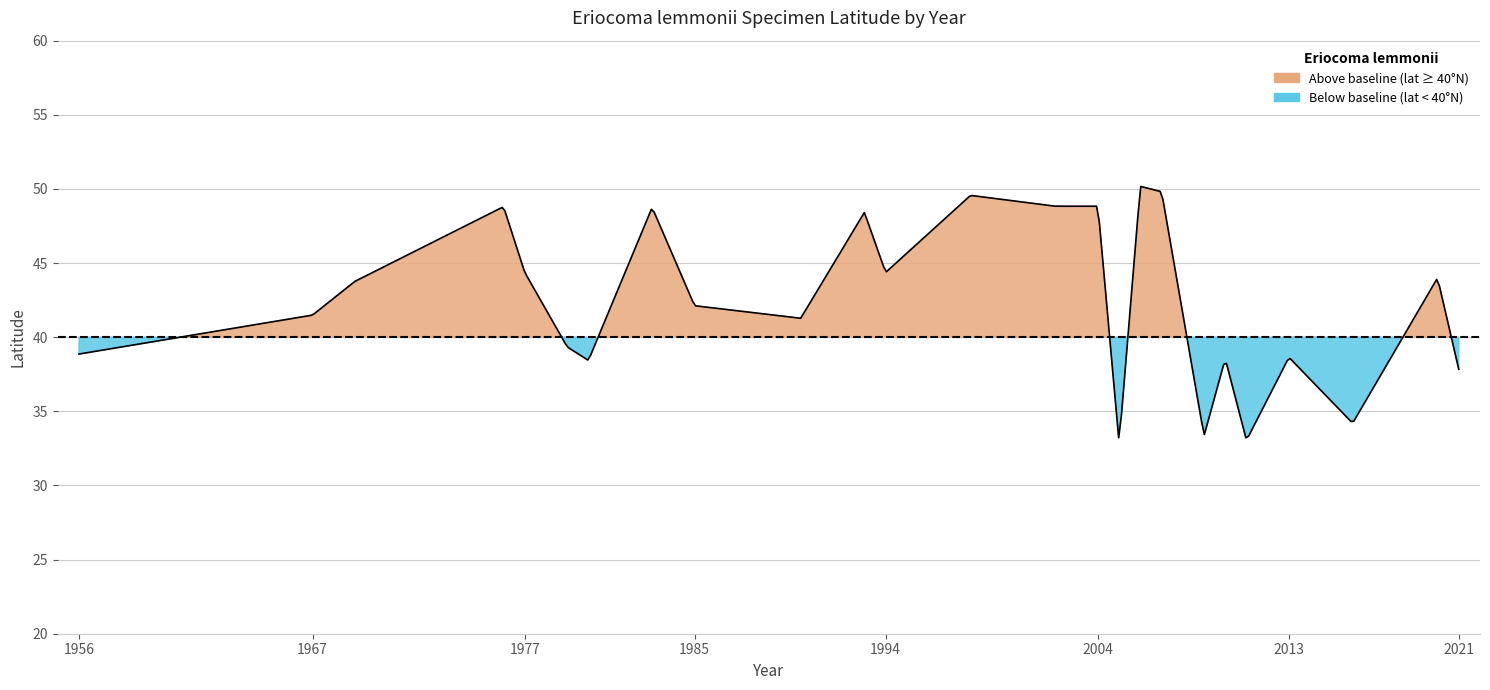

Rank the categories by value from lowest to highest.

2005, 2011, 2009, 2016, 2021, 1980, 2010, 2013, 1956, 1979, 1990, 1967, 1985, 1969, 2020, 1977, 1994, 1993, 1983, 1976, 2002, 2004, 1998, 2007, 2006